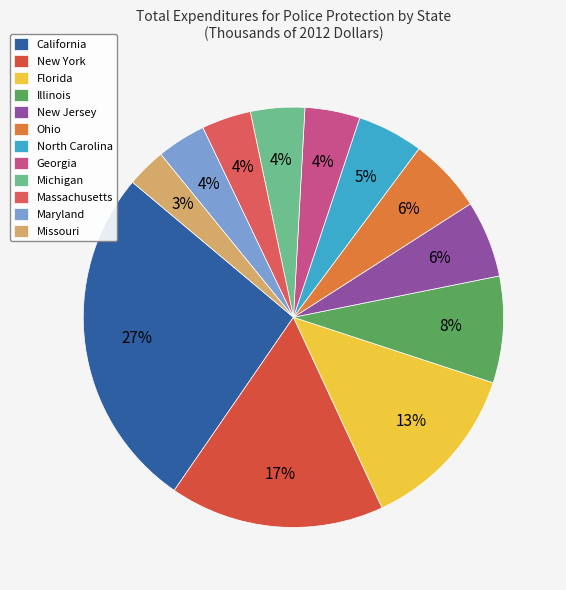

What percentage is the Ohio slice, to the nearest percent?

6%